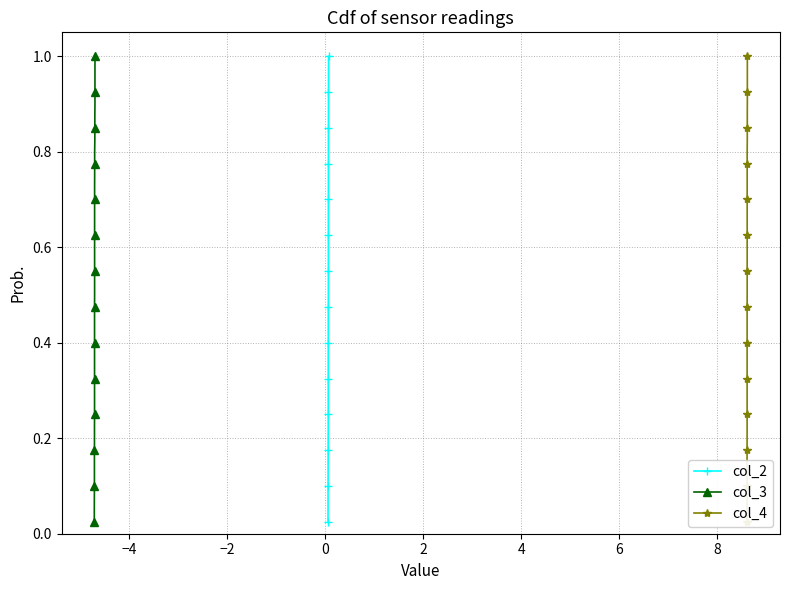

True or false: col_3 and col_2 cross at least once.

False